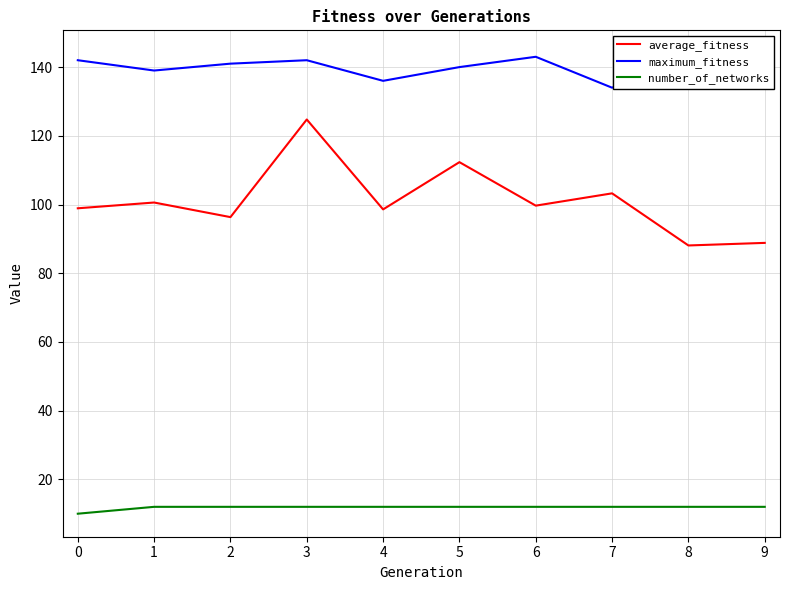

True or false: maximum_fitness and number_of_networks cross at least once.

False